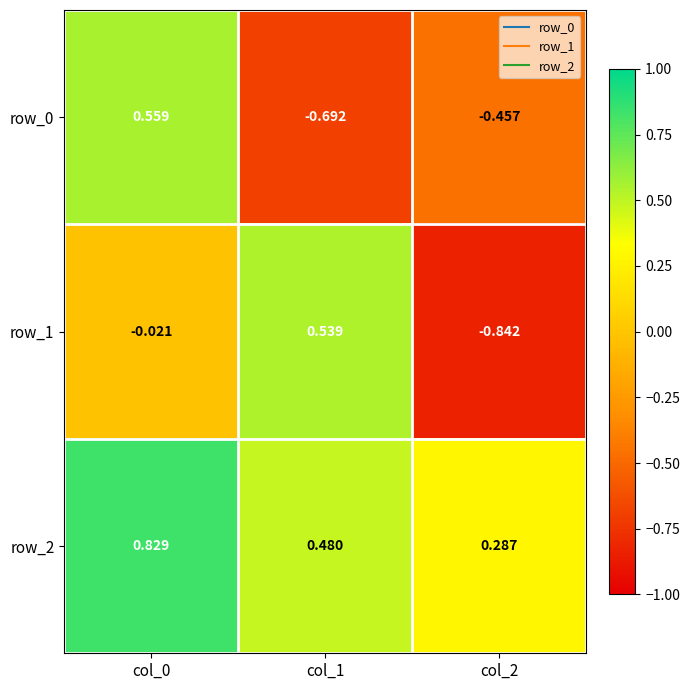

Is it true that row_1 equals 0.8 at col_1?

False